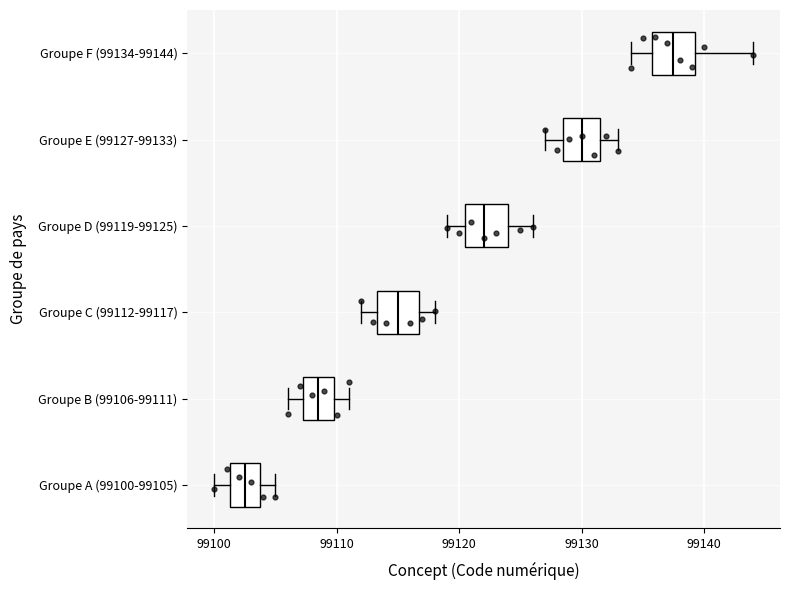

Reading bottom to top, read every box against the x-axis: the position of its median line, the range the box covers, and the ends of its whiskers. The values are not printed on the chart, so give them approximately, as read against the axis.

Groupe A (99100-99105): median 99103, box 99101 to 99104, whiskers 99100 to 99105
Groupe B (99106-99111): median 99109, box 99107 to 99110, whiskers 99106 to 99111
Groupe C (99112-99117): median 99115, box 99113 to 99117, whiskers 99112 to 99118
Groupe D (99119-99125): median 99122, box 99121 to 99124, whiskers 99119 to 99126
Groupe E (99127-99133): median 99130, box 99129 to 99132, whiskers 99127 to 99133
Groupe F (99134-99144): median 99138, box 99136 to 99139, whiskers 99134 to 99144